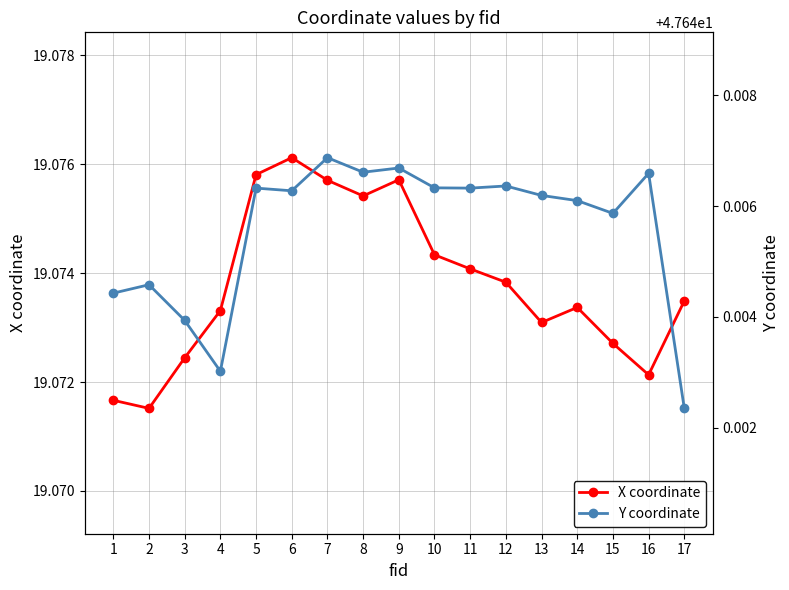

What is the maximum value for Y coordinate?

47.6